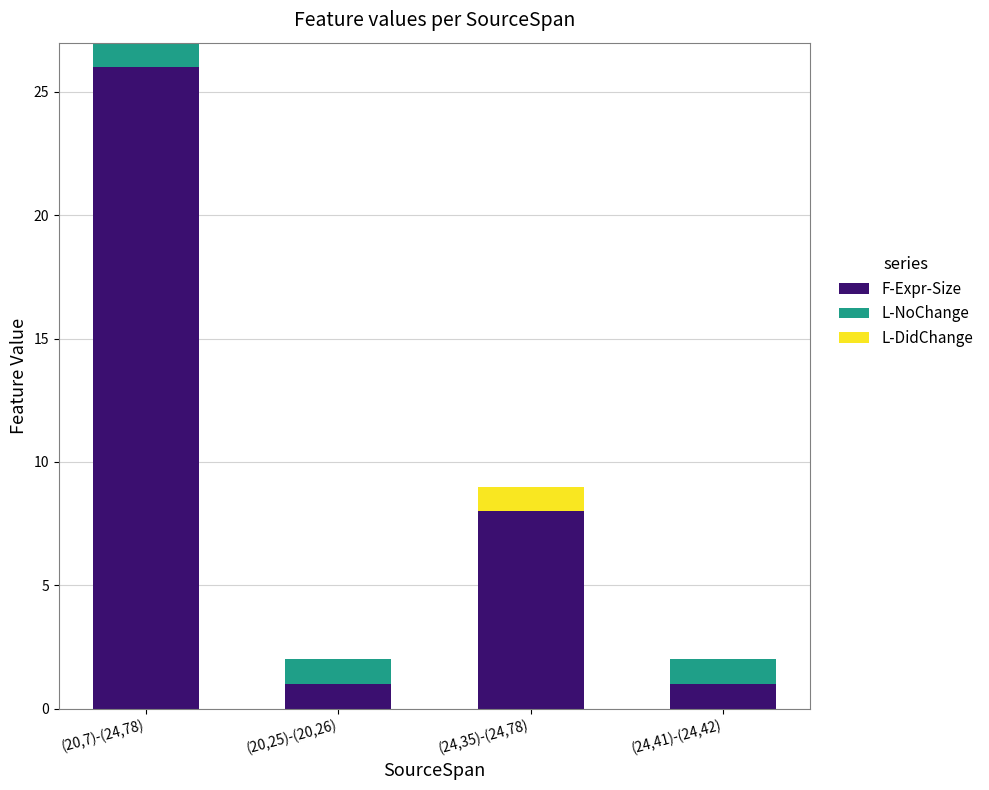

Reading left to right, transcribe the values for F-Expr-Size.

(20,7)-(24,78)=26	(20,25)-(20,26)=1	(24,35)-(24,78)=8	(24,41)-(24,42)=1